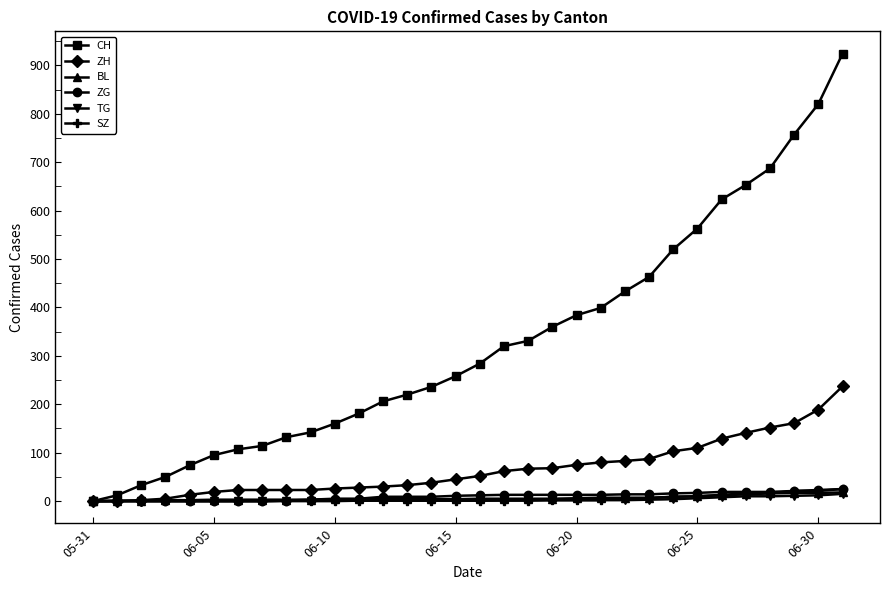

How many data points does each series have?

32